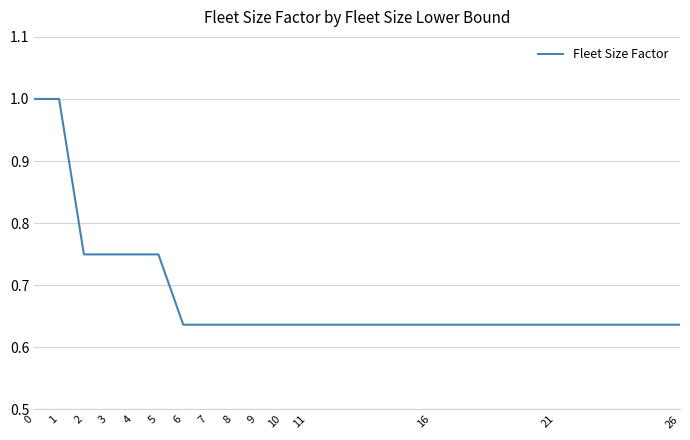

True or false: the data shows 0.5 at 5.

False